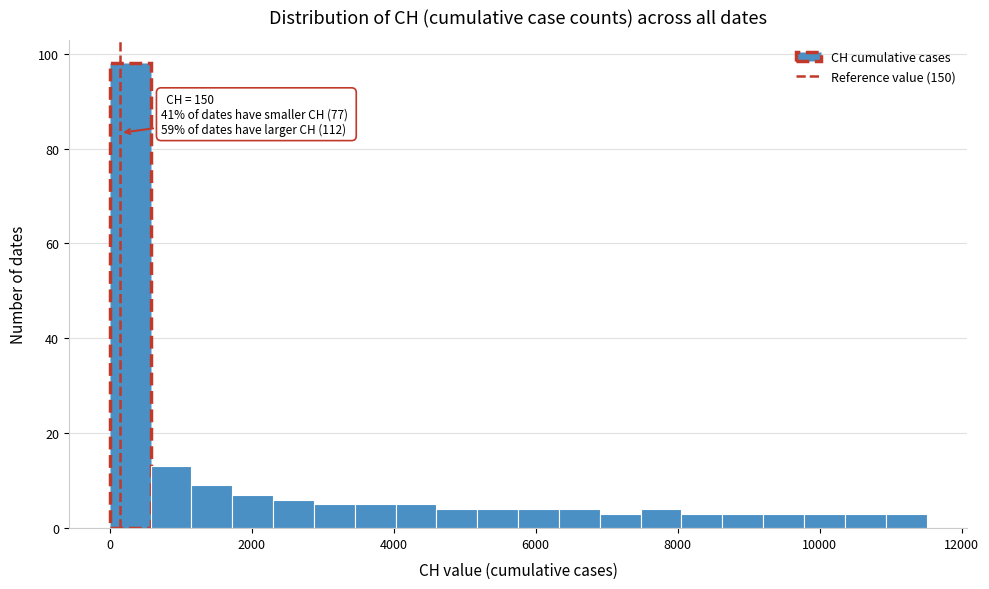

Around what value on the x-axis is the tallest bar? Give the approximate position of its centre, as read against the axis.

200